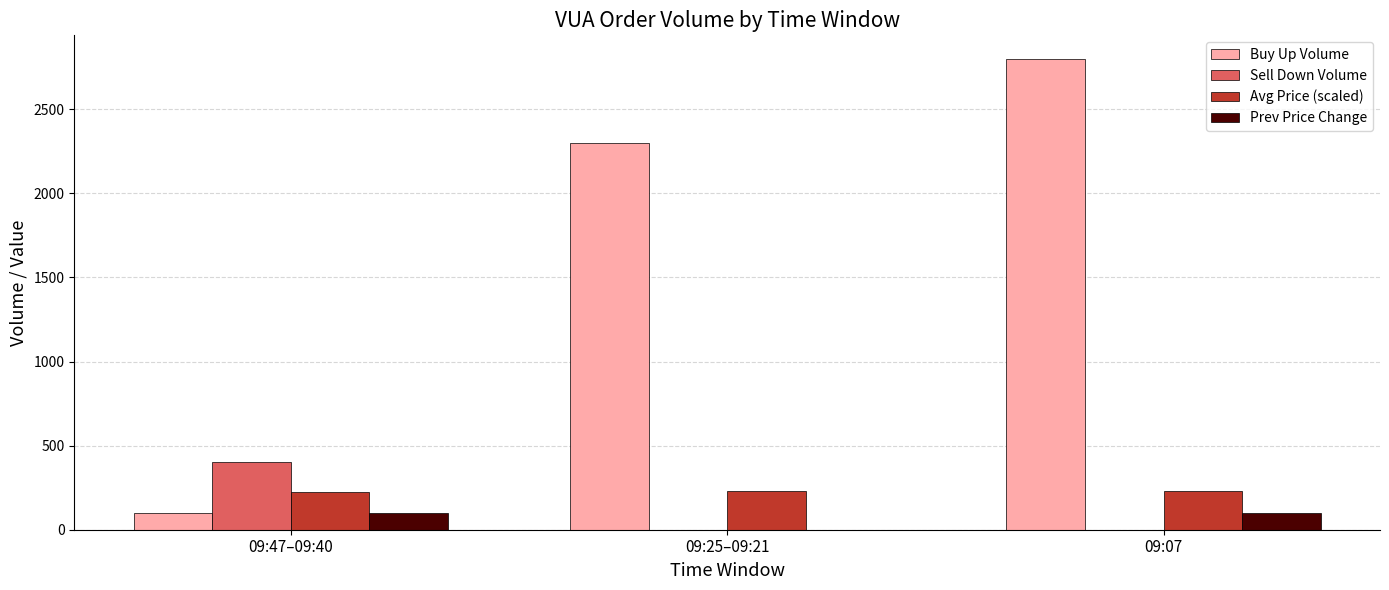

What is the total value across all series at 09:47–09:40?

827.0